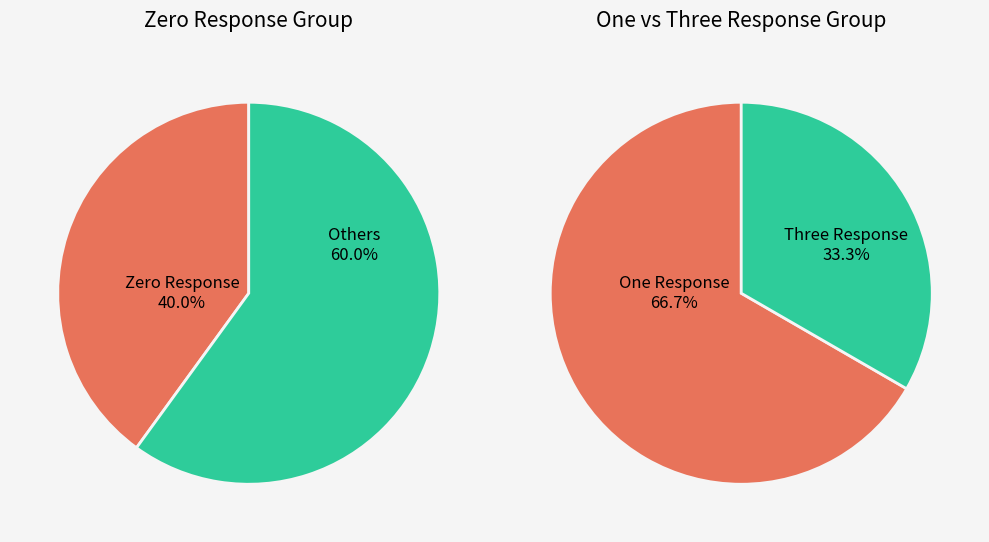

What is the smallest slice in the pie chart?

Three Response